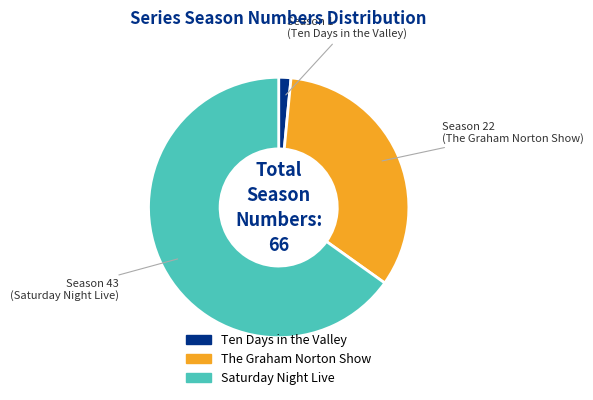

Between Saturday Night Live and Ten Days in the Valley, which is larger?

Saturday Night Live